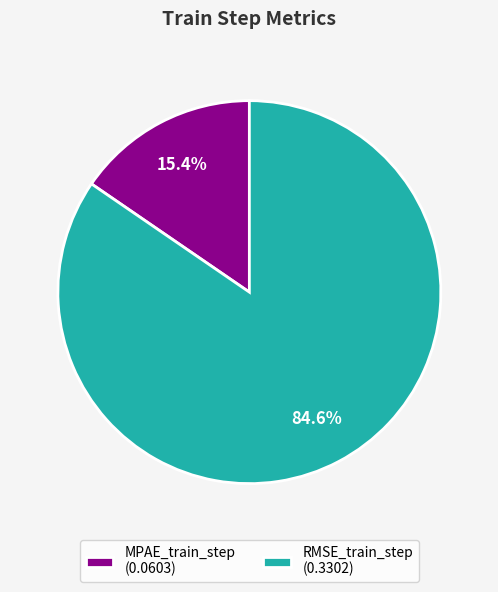

Is it true that RMSE_train_step is 75% of the pie?

False